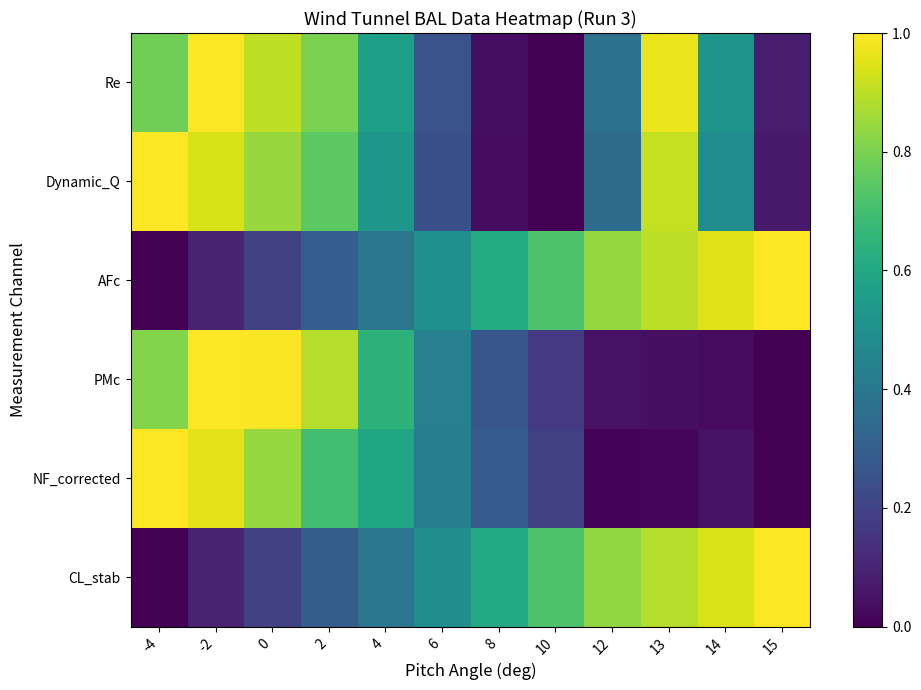

Which label corresponds to the smallest value in the chart?

10